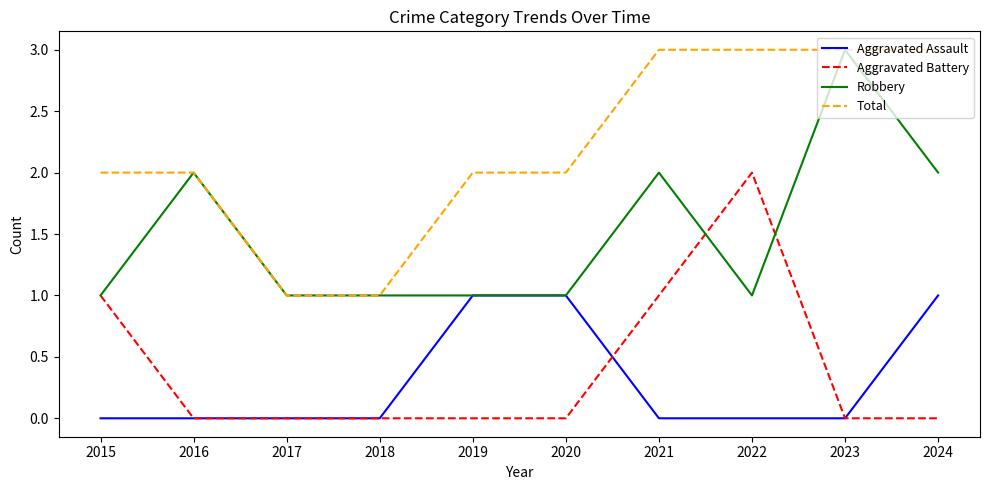

Count the Robbery values in the range 1 to 2.

9